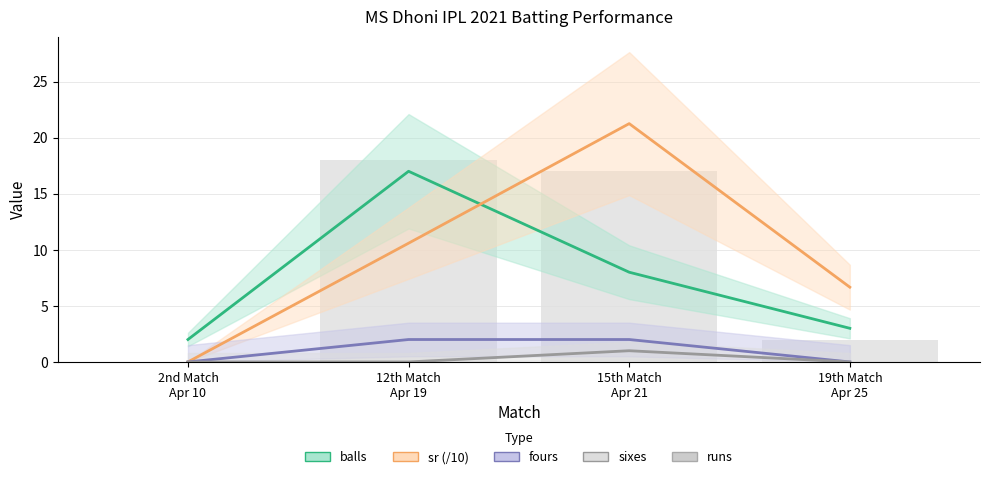

How many data points does each series have?

4